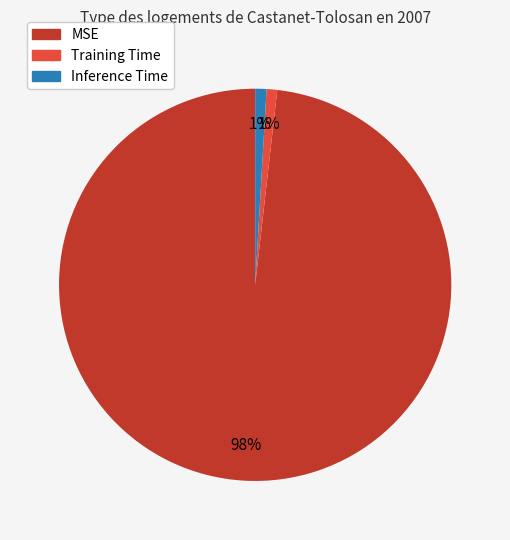

What percentage is the MSE slice, to the nearest percent?

98%